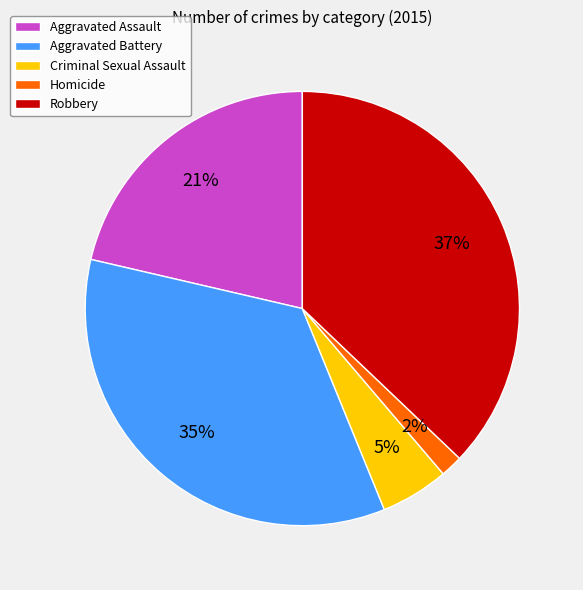

True or false: Criminal Sexual Assault accounts for 5% of the total.

True